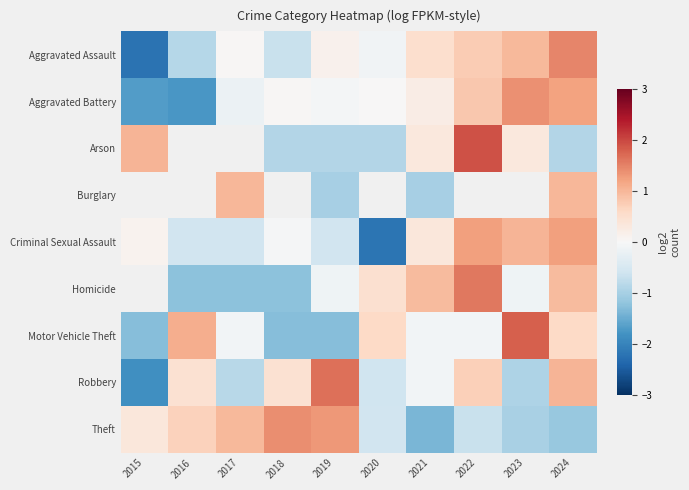

How many data points in Criminal Sexual Assault are above 0?

5